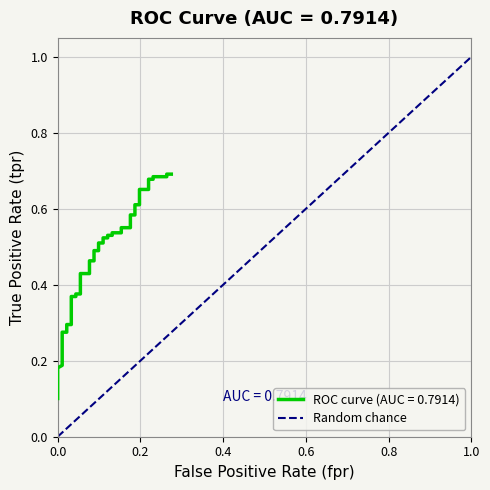

How many distinct data groups are displayed?

1